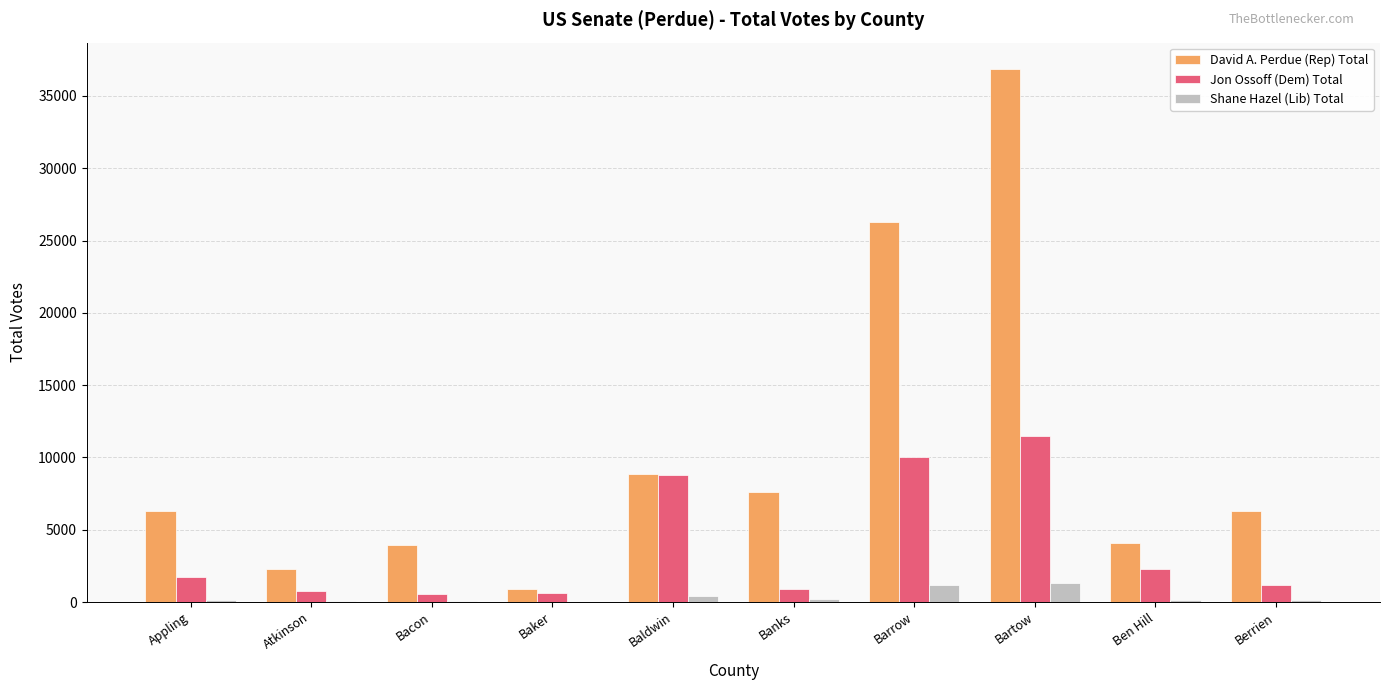

What is the average value of the Jon Ossoff (Dem) Total series?

3846